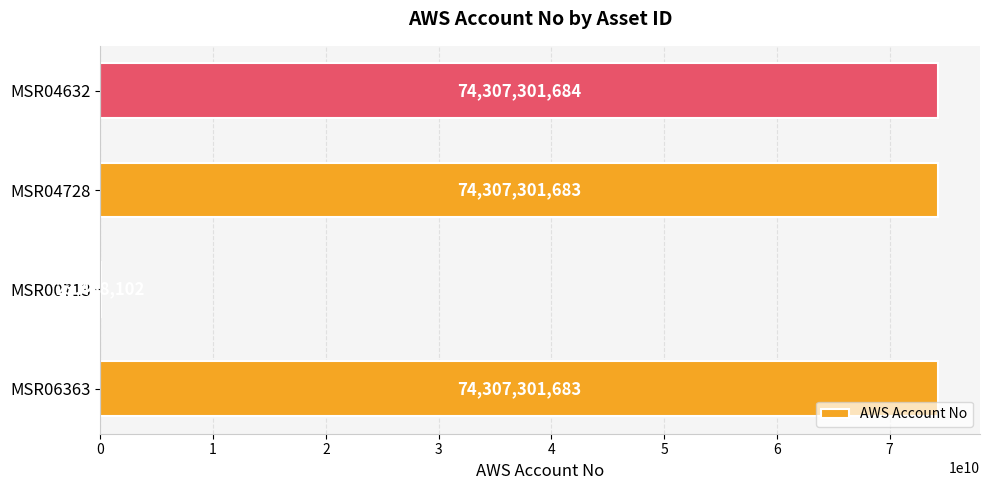

What is the ratio of the value at MSR04728 to the value at MSR06363?

1.0